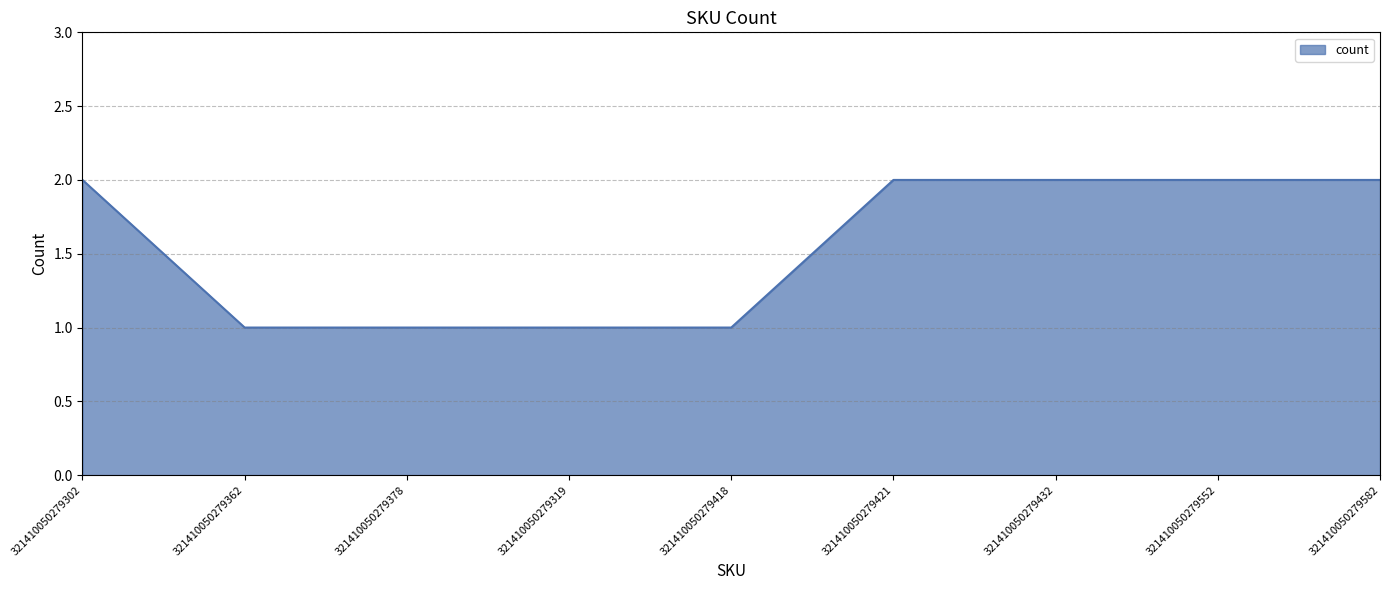

Reading left to right, transcribe all the data shown in this chart.

2	1	1	1	1	2	2	2	2